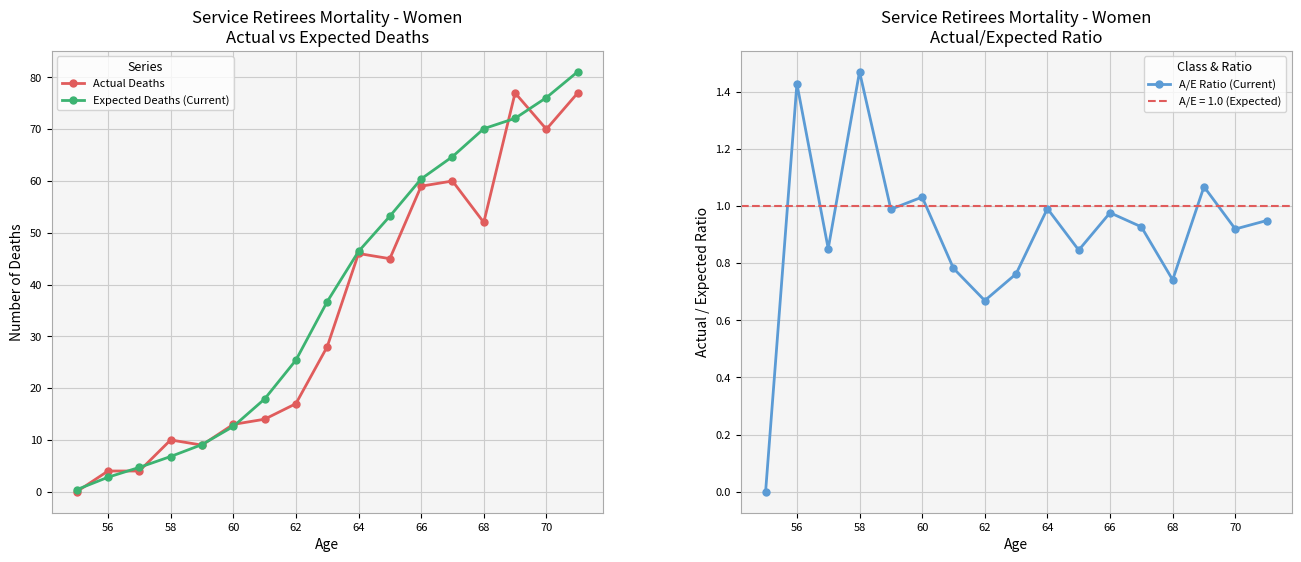

The A/E Ratio (Current) series shows 1.5 at 60. True or false?

False